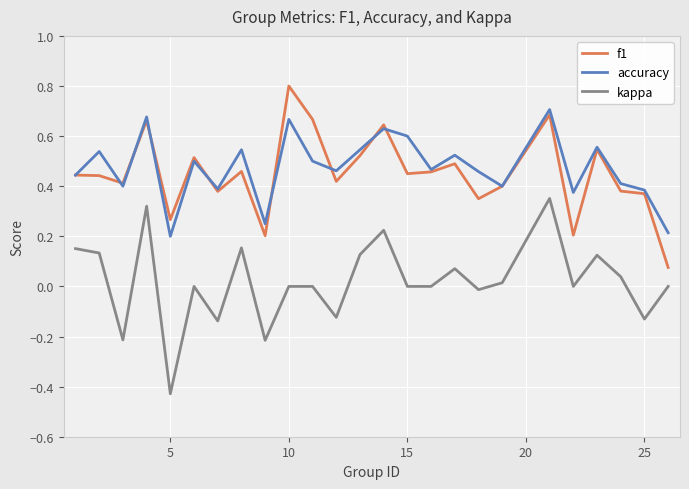

True or false: kappa and f1 intersect in this chart.

False